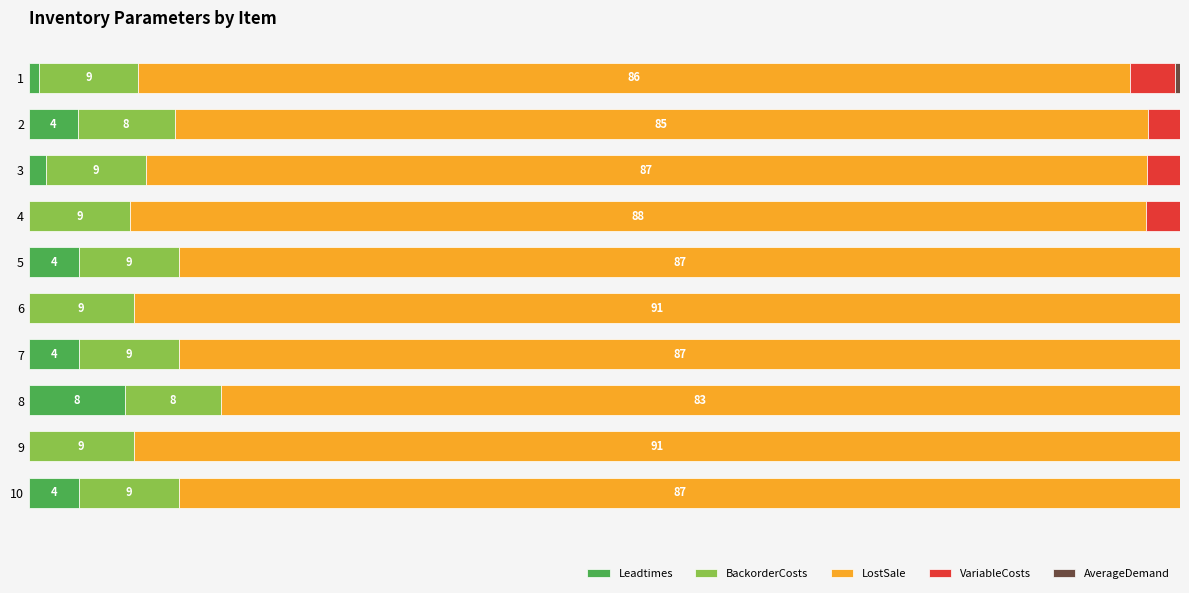

True or false: VariableCosts has a value of 0.0 at 7.

True